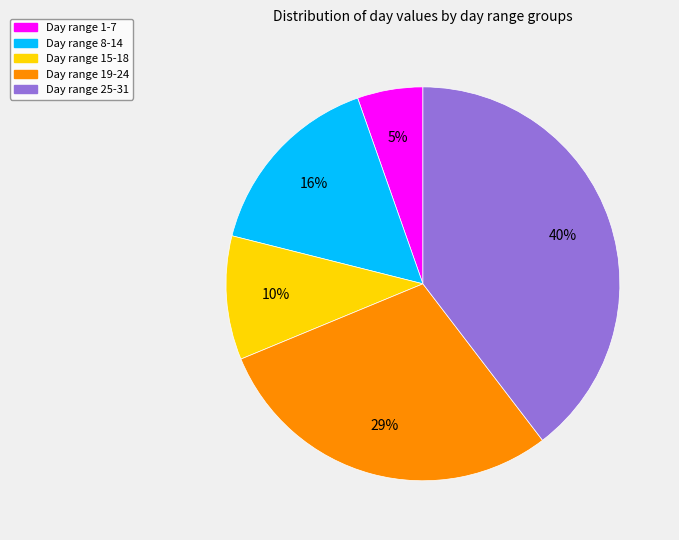

How many slices are in this pie chart?

5